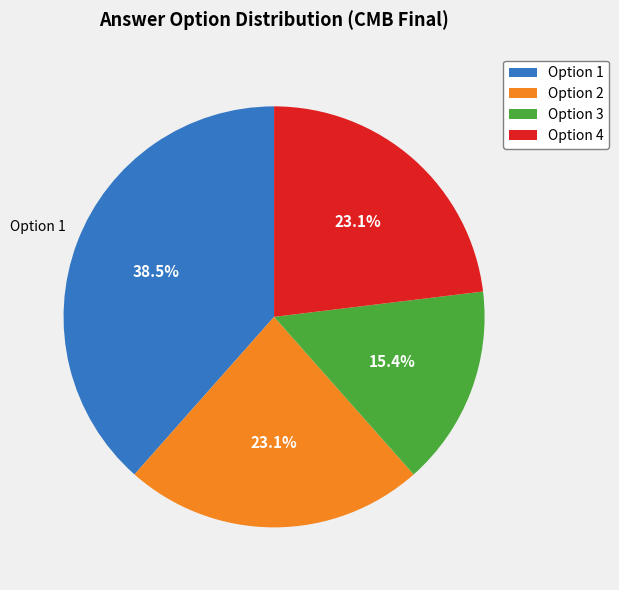

Do Option 1 and Option 4 together represent more than half of the pie?

Yes